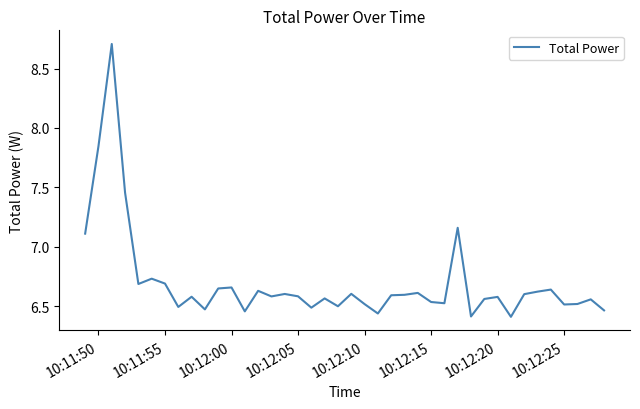

What is the difference between the maximum and minimum values?

2.3